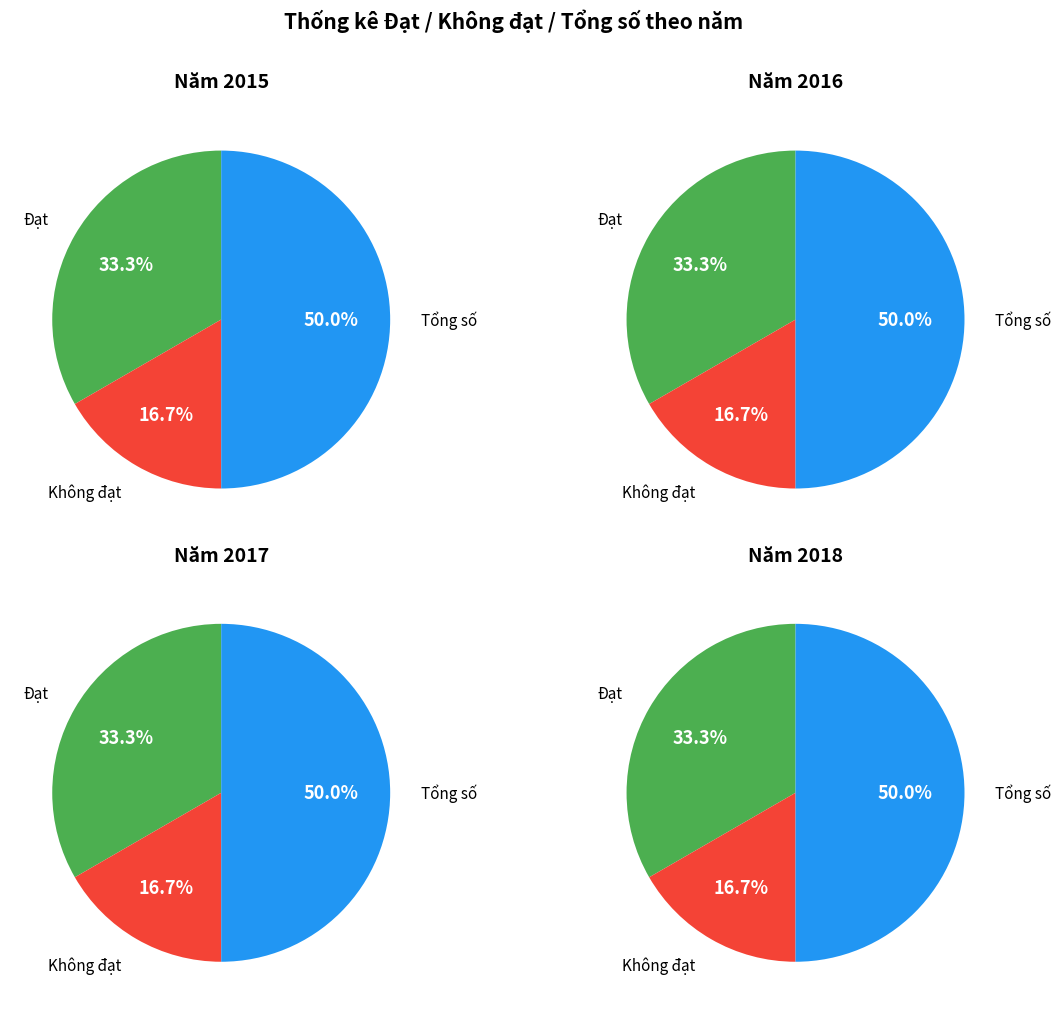

To the nearest percent, what portion does 2018 represent?

25%